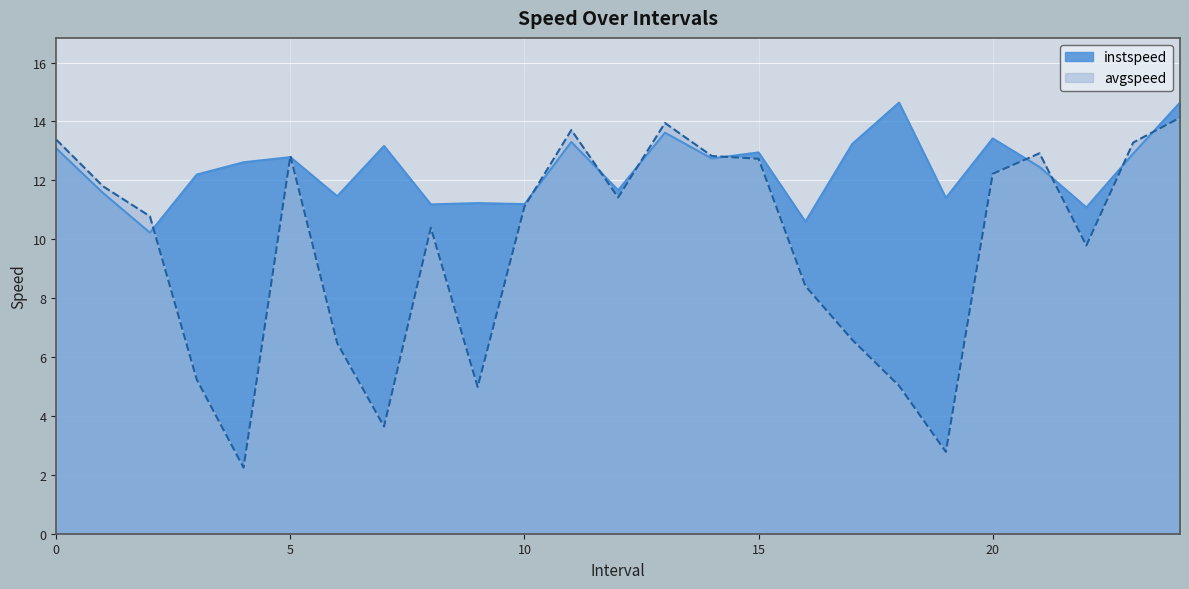

Reading right to left, list all the values displayed in this chart.

instspeed: 24.0=14.6	23.0=12.9	22.0=11.1	21.0=12.5	20.0=13.4	19.0=11.4	18.0=14.6	17.0=13.2	16.0=10.6	15.0=12.9	14.0=12.7	13.0=13.6	12.0=11.7	11.0=13.3	10.0=11.2	9.0=11.2	8.0=11.2	7.0=13.2	6.0=11.5	5.0=12.8	4.0=12.6	3.0=12.2	2.0=10.2	1.0=11.6	0.0=13.1
avgspeed: 24.0=14.1	23.0=13.3	22.0=9.8	21.0=12.9	20.0=12.2	19.0=2.8	18.0=5.0	17.0=6.6	16.0=8.4	15.0=12.7	14.0=12.8	13.0=13.9	12.0=11.4	11.0=13.7	10.0=11.1	9.0=5.0	8.0=10.4	7.0=3.6	6.0=6.5	5.0=12.8	4.0=2.2	3.0=5.2	2.0=10.8	1.0=11.8	0.0=13.4